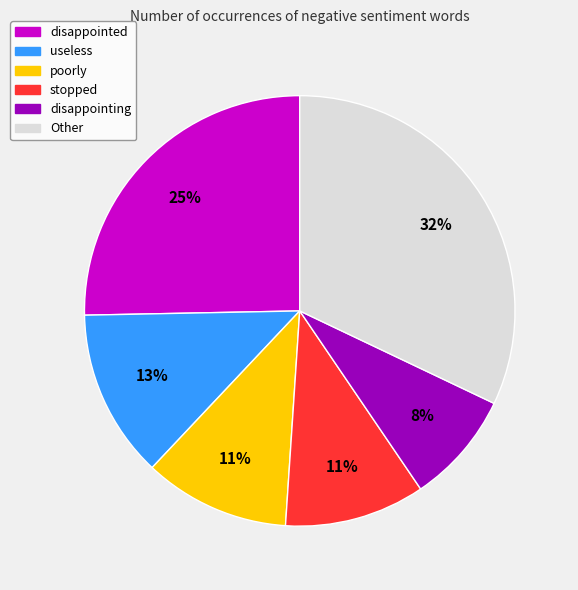

Between stopped and useless, which is larger?

useless